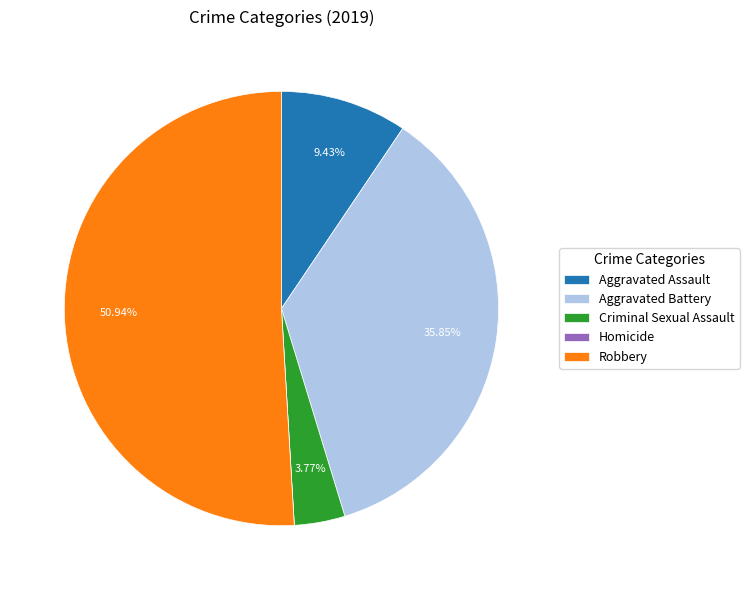

Which has a higher value, Aggravated Battery or Criminal Sexual Assault?

Aggravated Battery